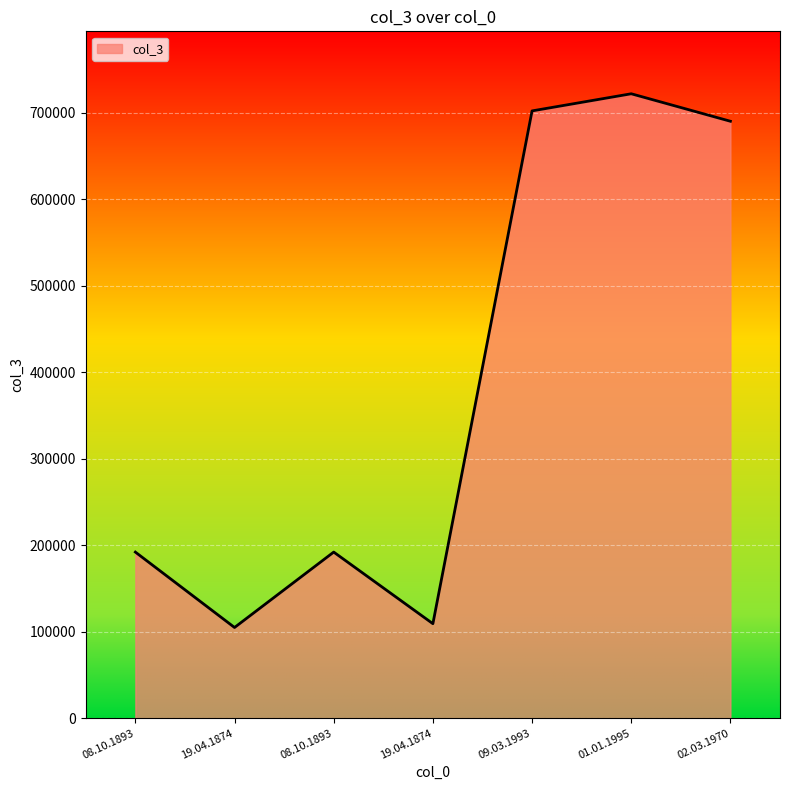

What is the value of the 6th point from the left?

721901